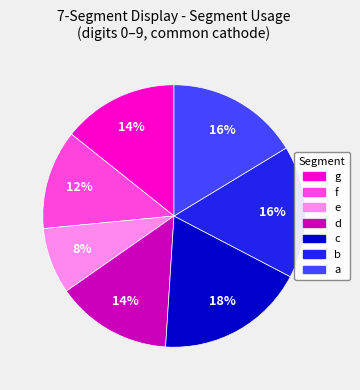

To the nearest percent, what is the combined percentage of g and b?

31%